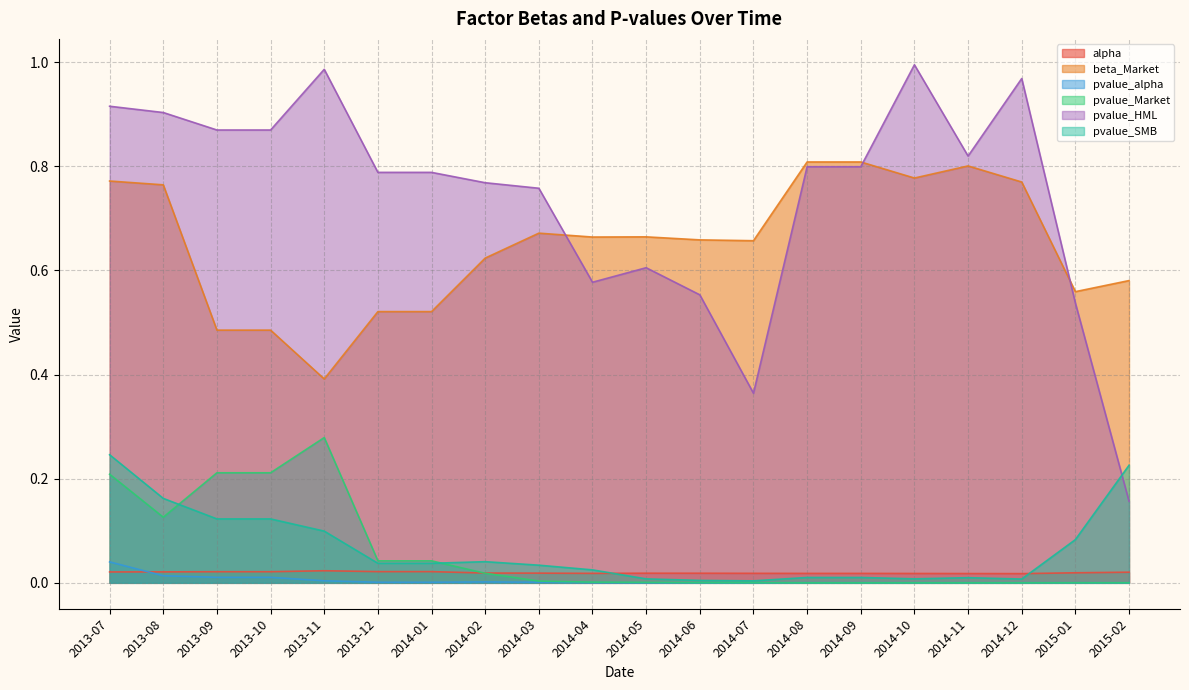

Where is the first local maximum for pvalue_HML?

2013-11